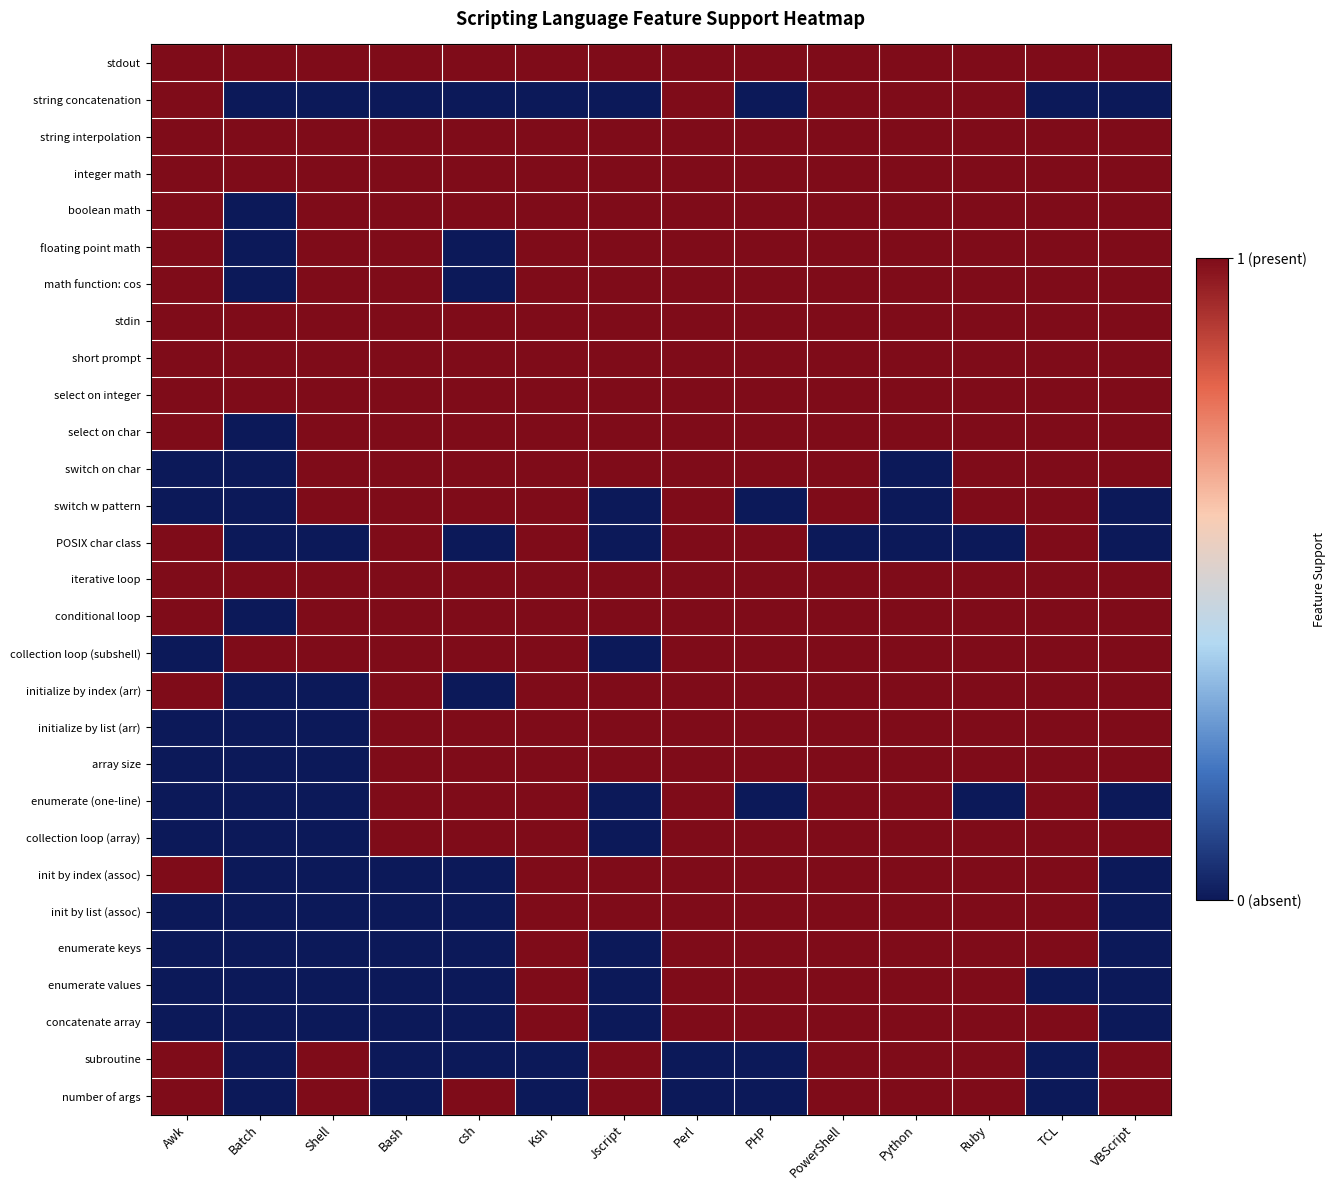

What is the greatest value displayed?

1